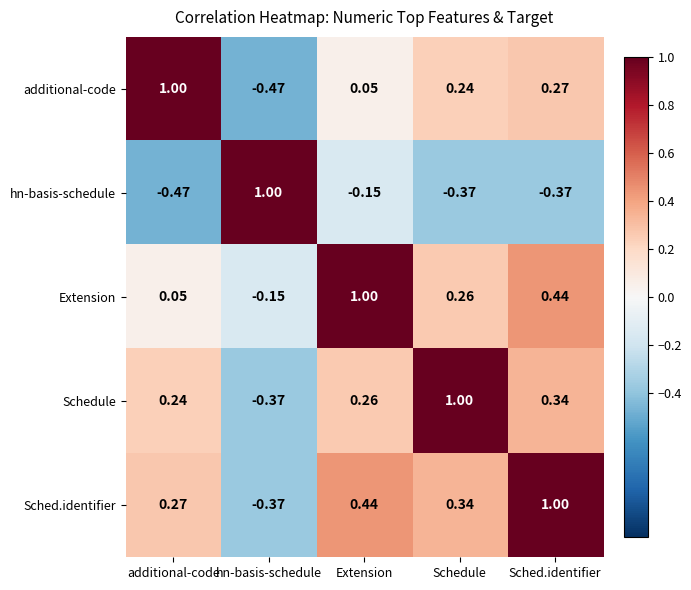

At which category is the sum across all series the highest?

Sched.identifier